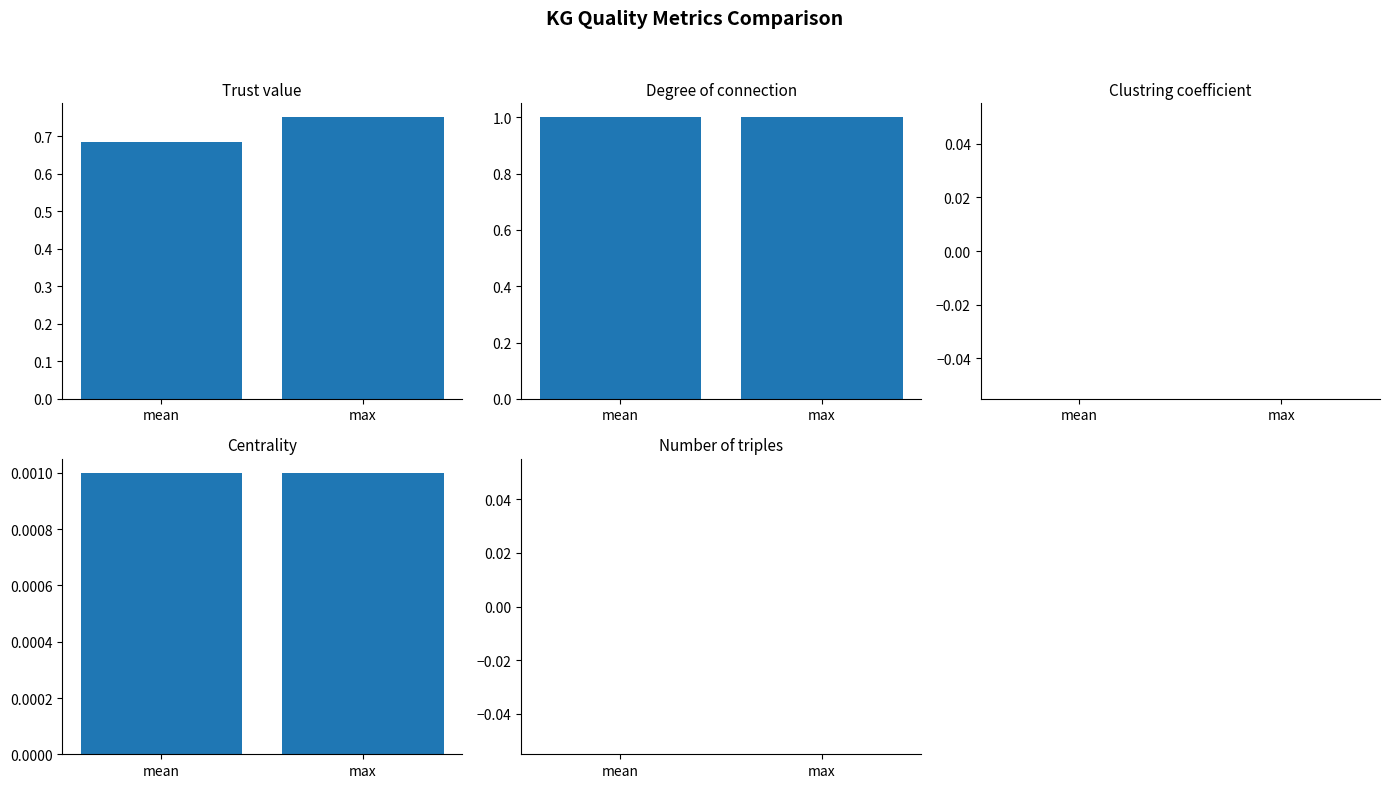

What is the total value across all series at mean?

1.7